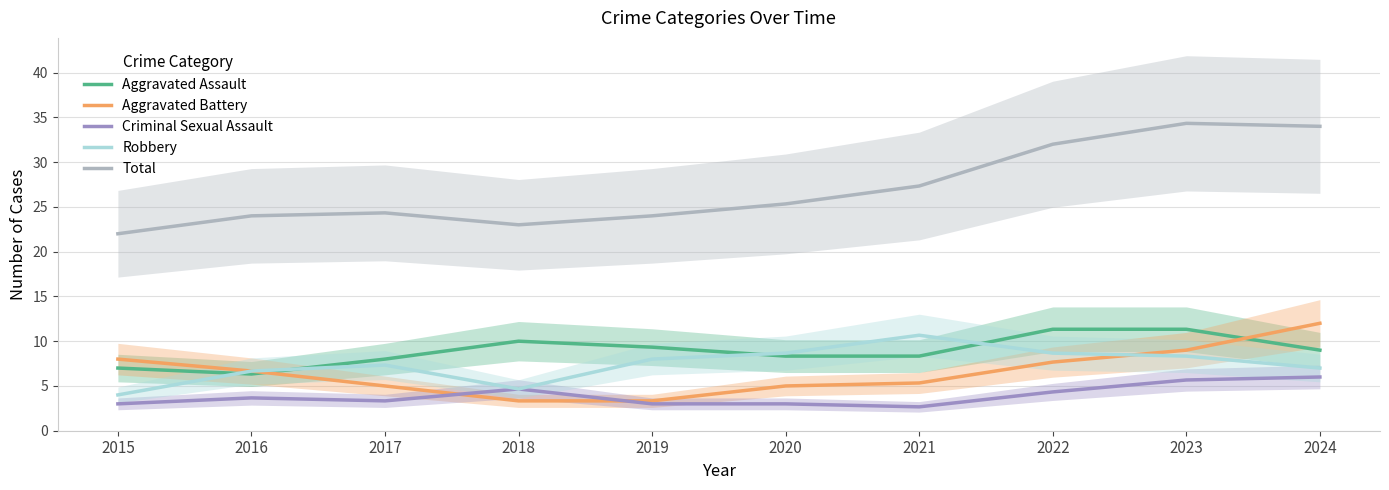

True or false: Criminal Sexual Assault and Robbery cross at least once.

False